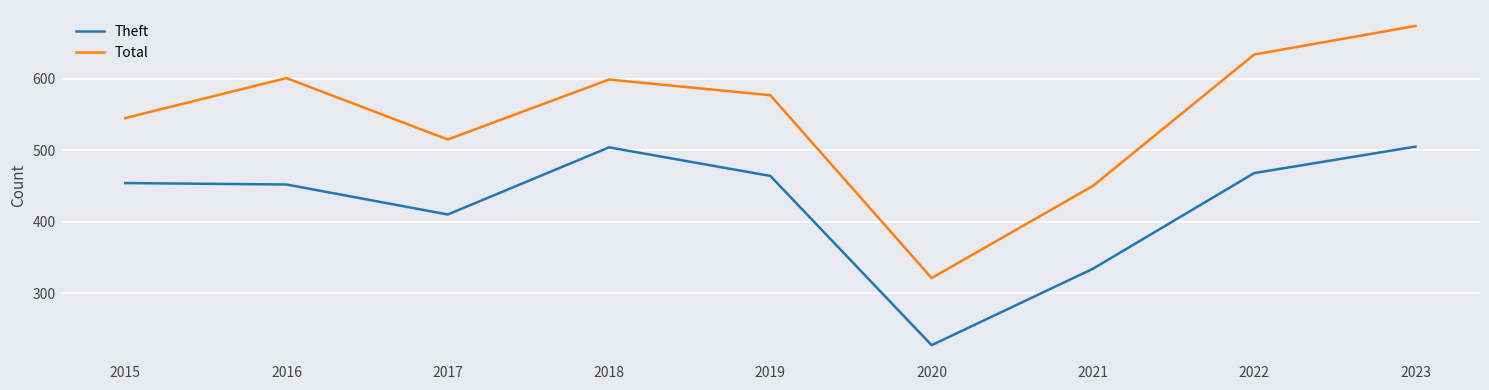

What is the difference between the second highest and second lowest values in the Total series?

184